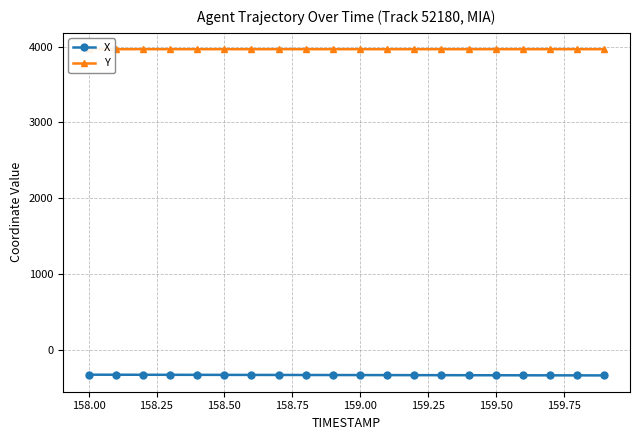

True or false: X and Y intersect in this chart.

False